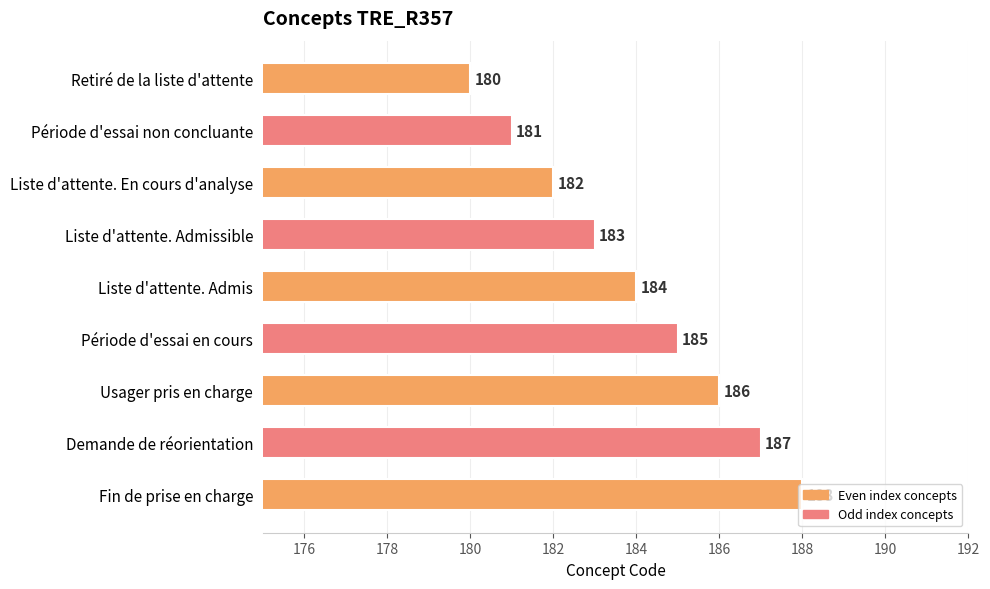

Which category has the lowest value across all series?

Retiré de la liste d'attente